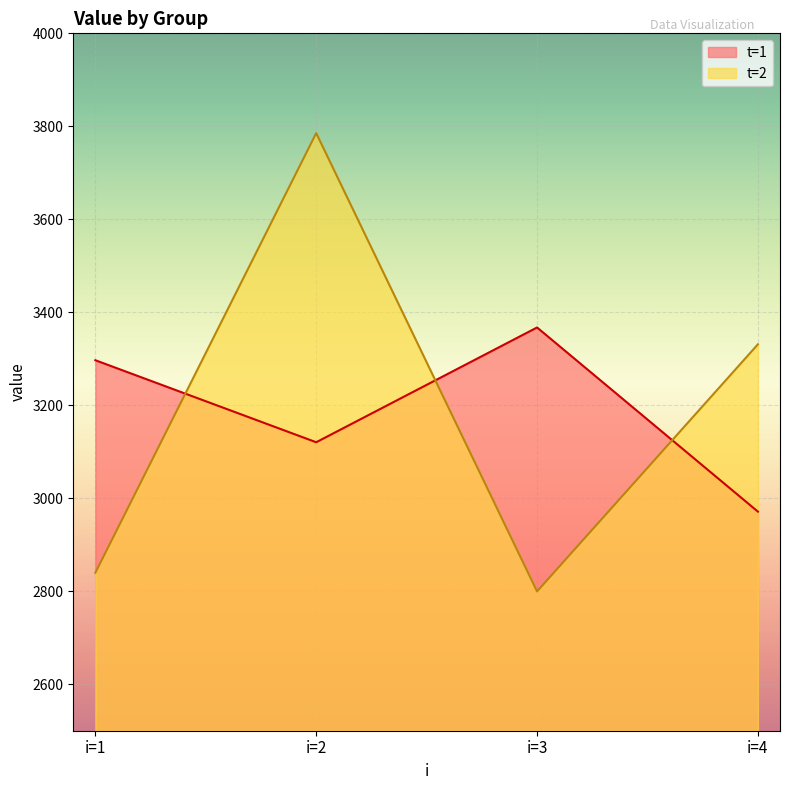

How many series are shown in this chart?

2